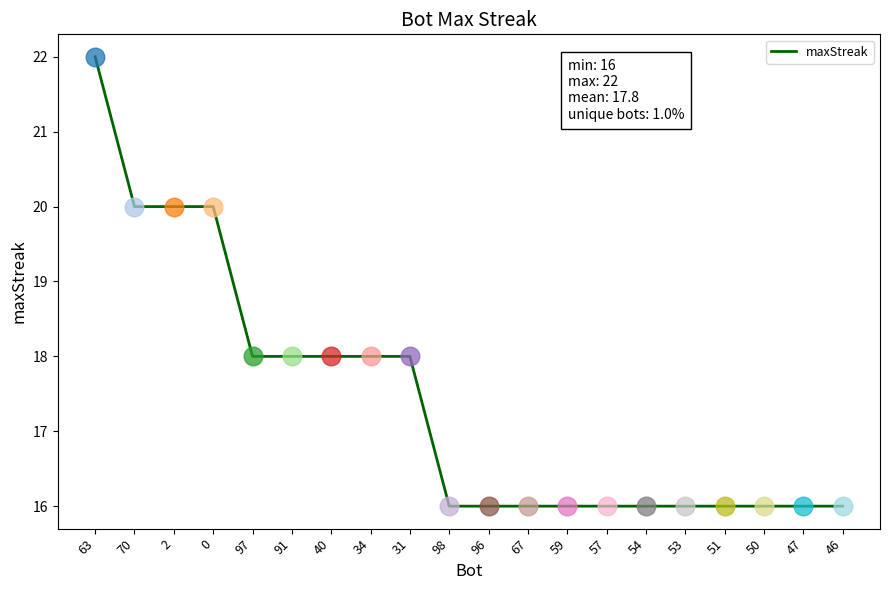

Which has a higher value, 2 or 98?

2